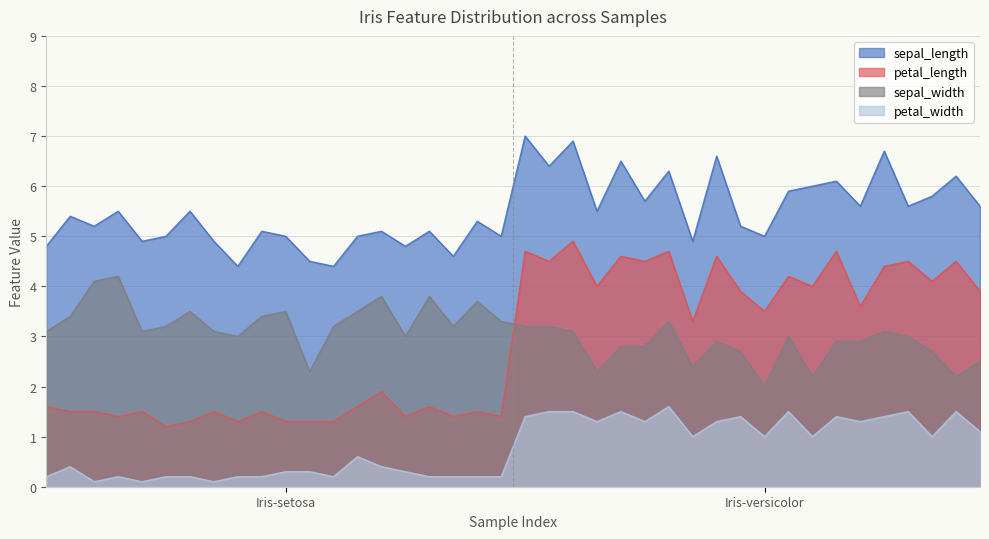

True or false: petal_width and petal_length cross at least once.

False